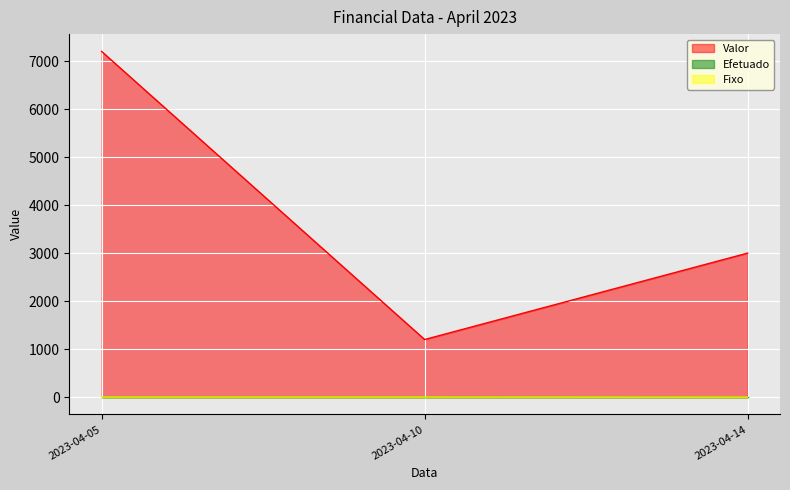

Which category has the highest value across all series?

2023-04-05